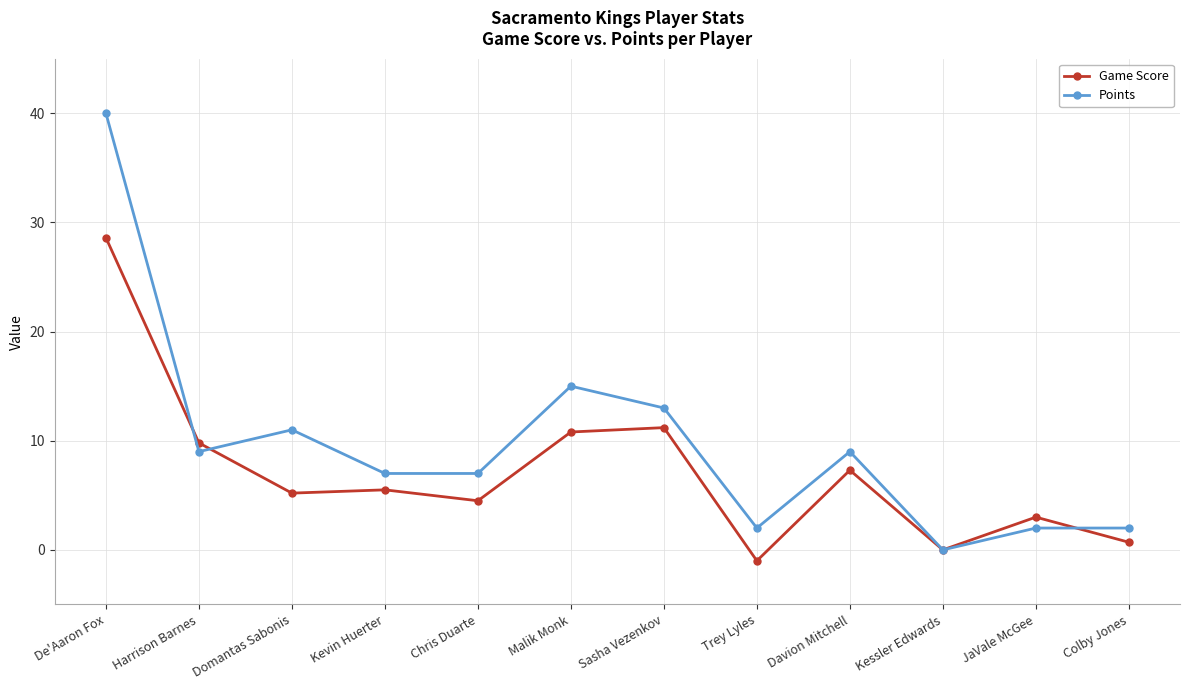

What is the sum of the Points values at Davion Mitchell and Kessler Edwards?

9.0